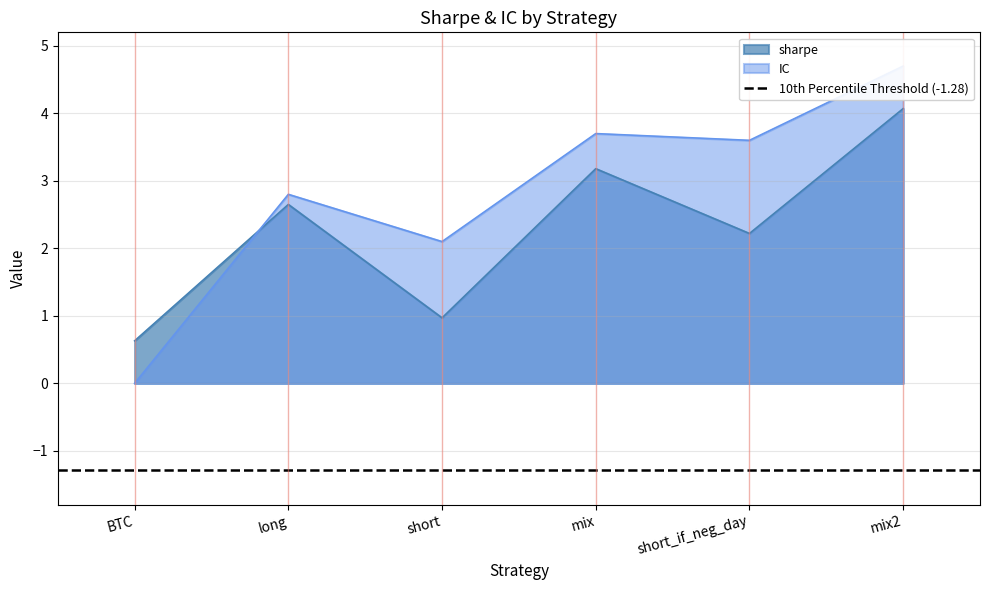

True or false: sharpe has a value of 4.1 at mix2.

True